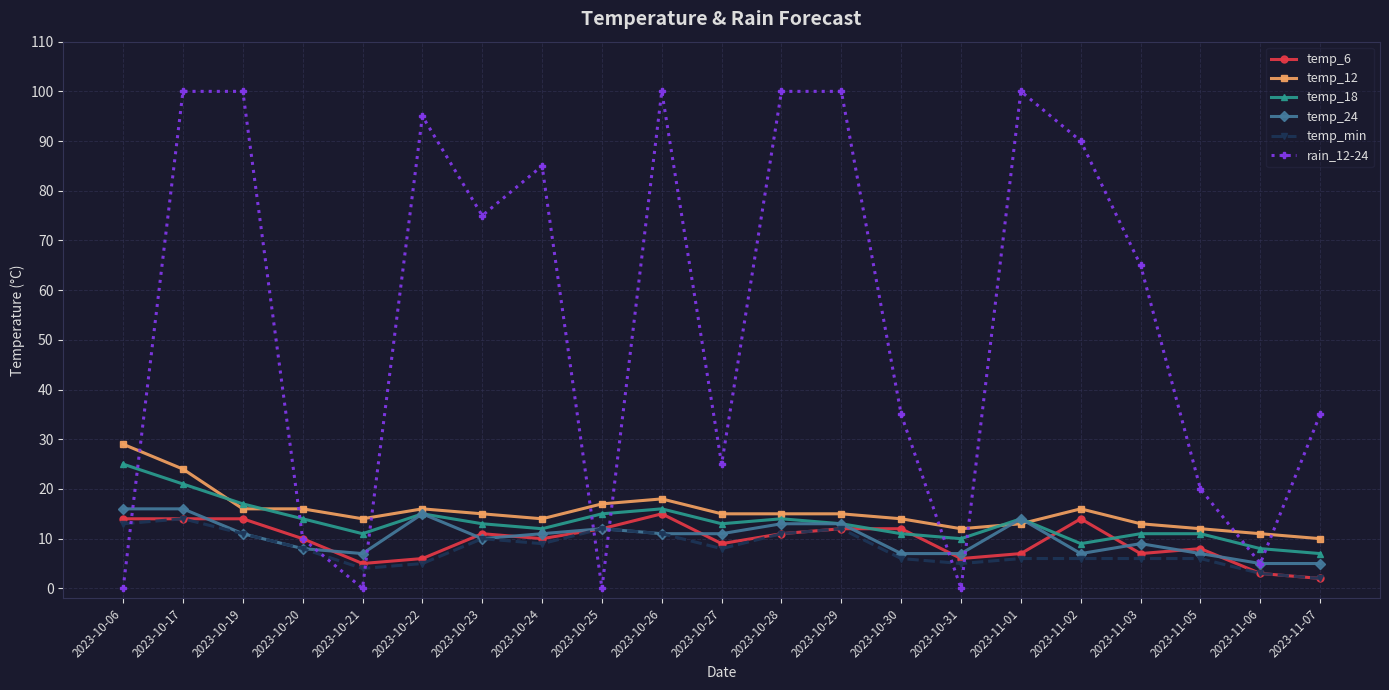

At 2023-10-30, list the series in order from smallest to largest.

temp_min, temp_24, temp_18, temp_6, temp_12, rain_12-24